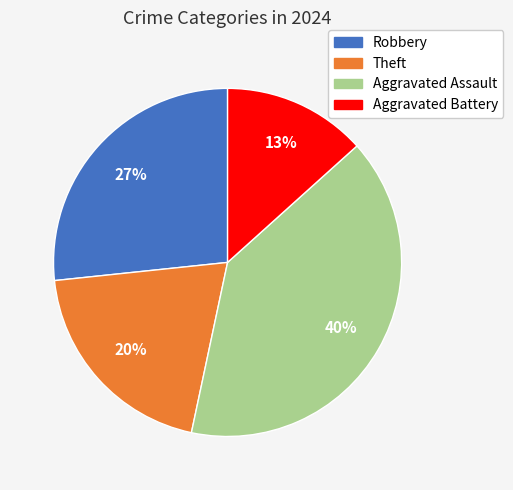

To the nearest percent, what percentage of the pie is Aggravated Battery?

13%